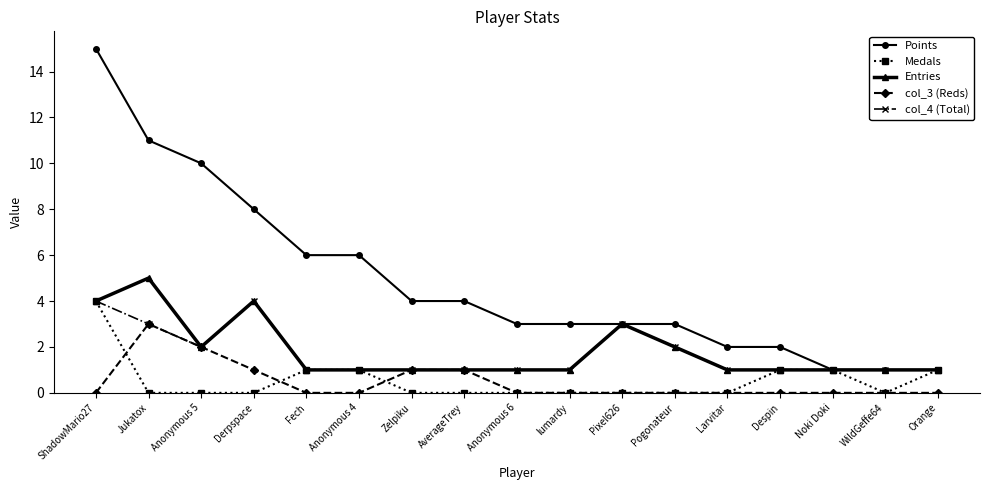

What is the value of the col_4 (Total) point at the 1st from the left?

4